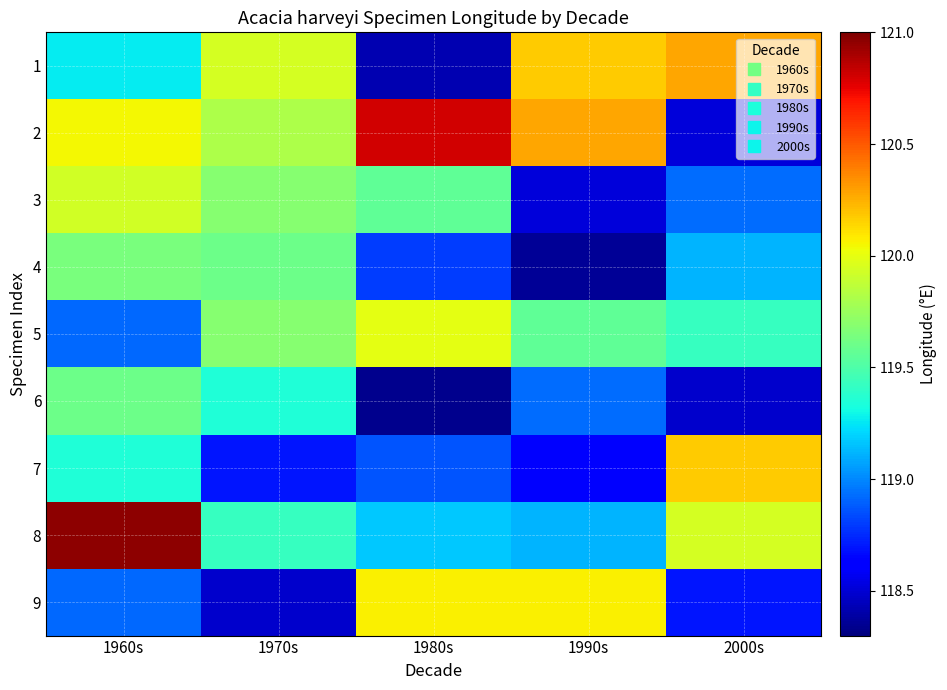

What is the total value across all series at 1970s?

1074.7